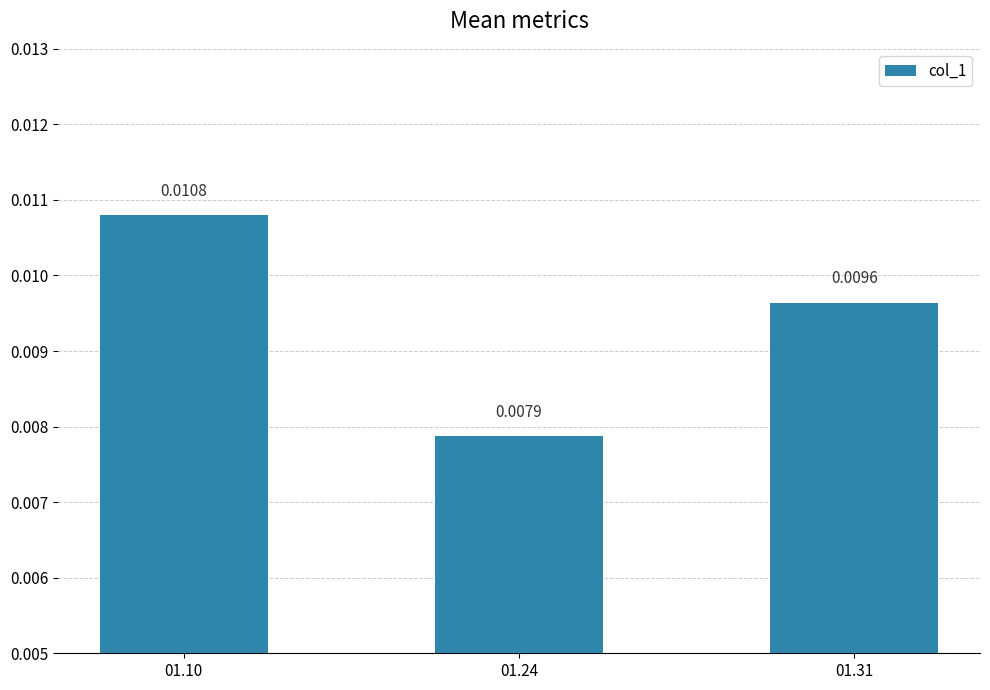

How many data points does each series have?

3